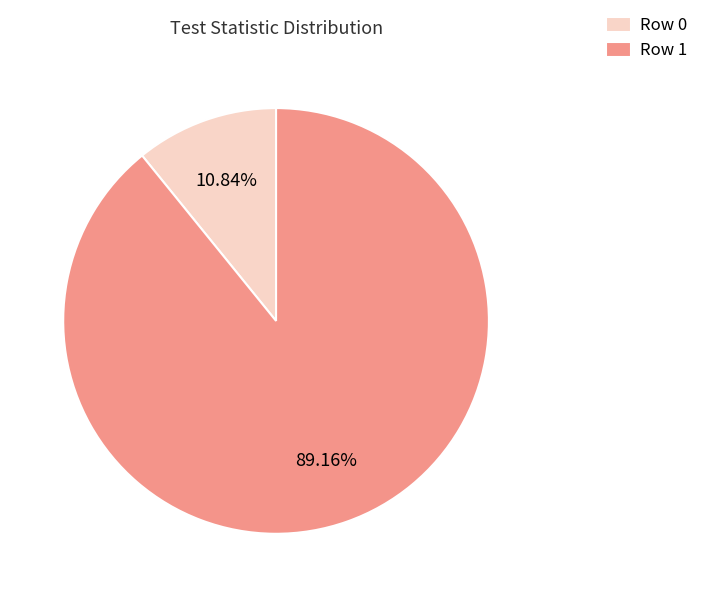

Does Row 1 account for over 50% of the chart?

Yes